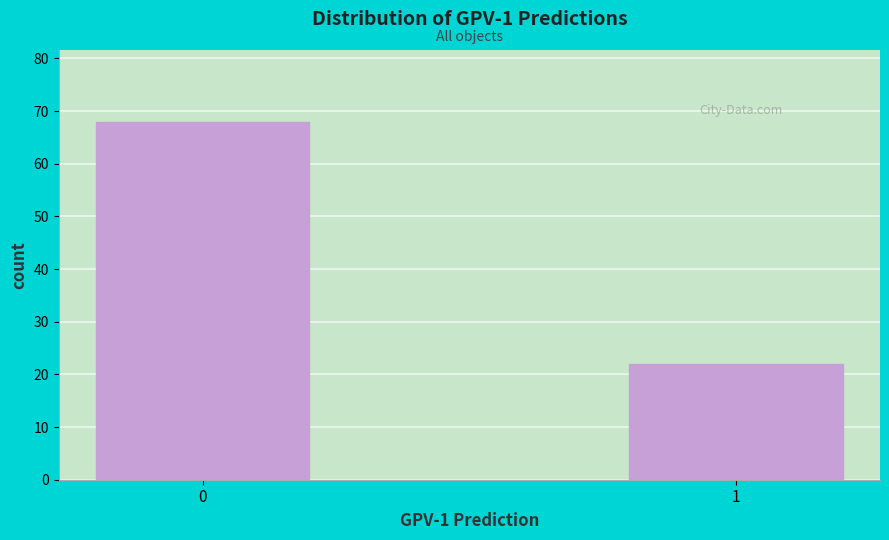

Reading left to right, list all the values displayed in this chart.

68	22